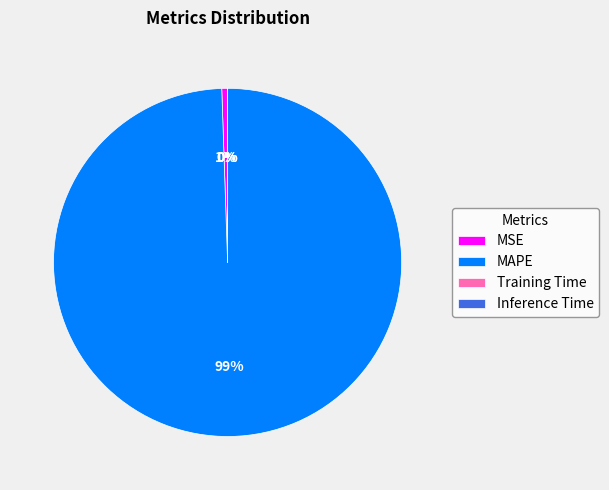

What percentage is the MAPE slice, to the nearest percent?

99%